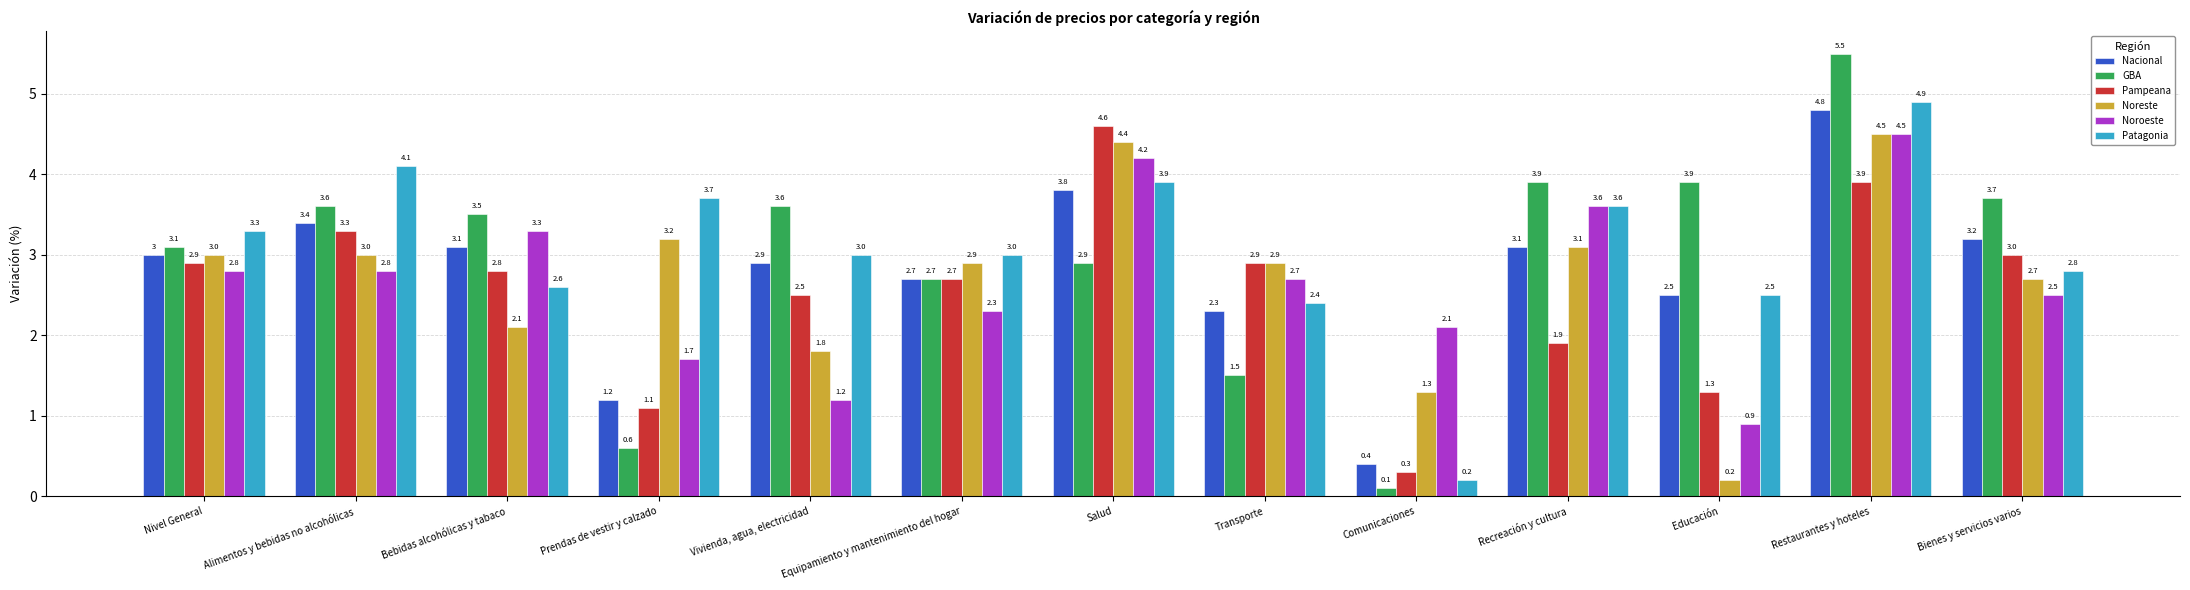

What is the spread (max minus min) of values at Bebidas alcohólicas y tabaco?

1.4